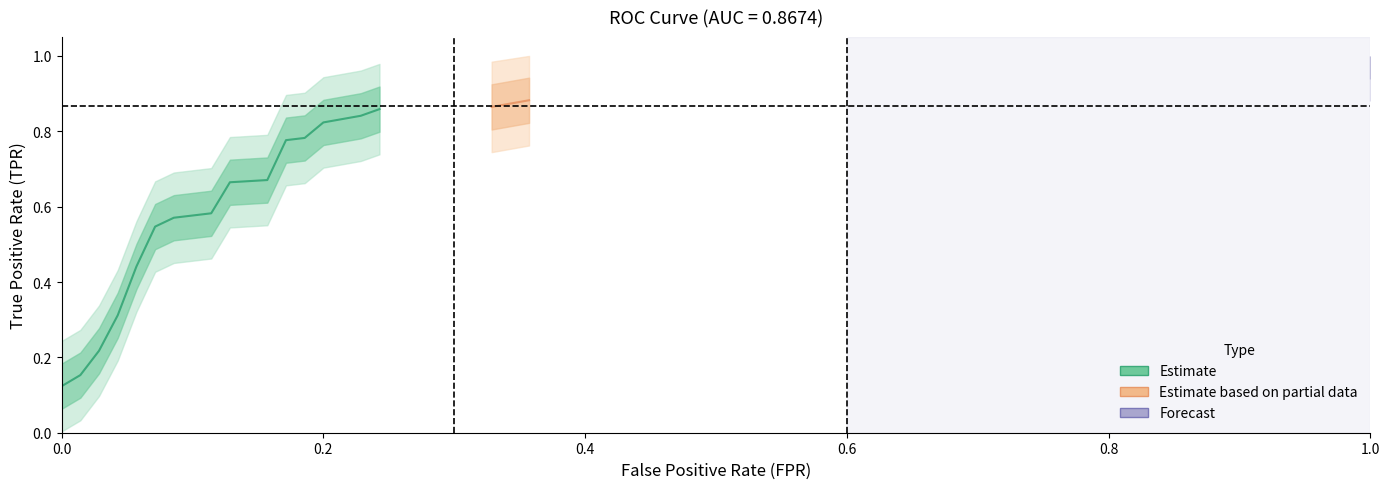

List the series in order of their peak value, highest first.

tpr, fpr